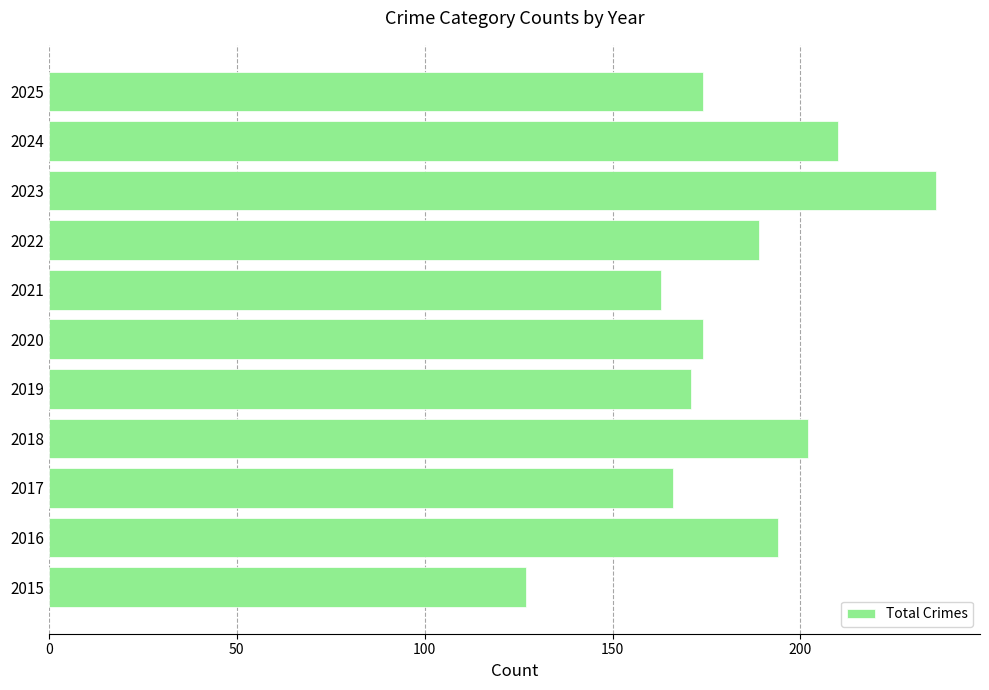

What is the ratio of the value at 2023 to the value at 2019?

1.4